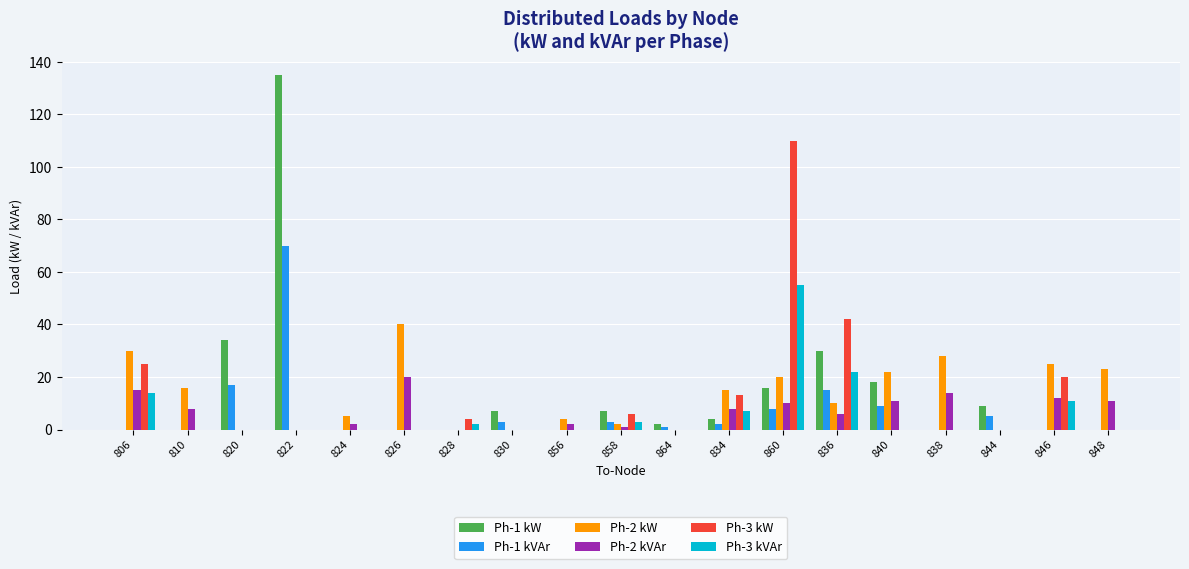

The Ph-3 kW series shows -50 at 824. True or false?

False